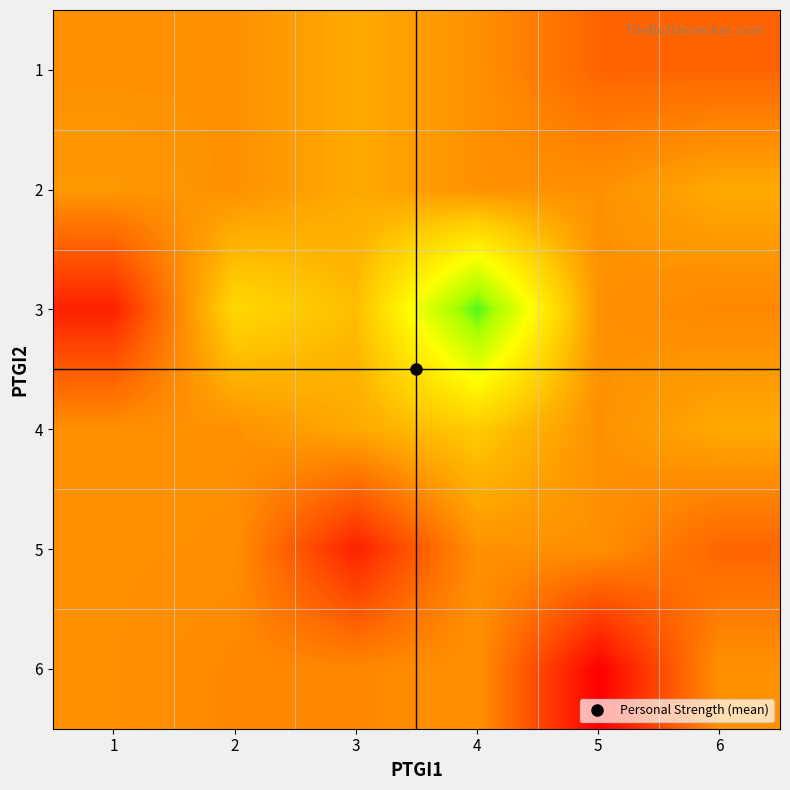

What is the total value across all series at 4?

88.2